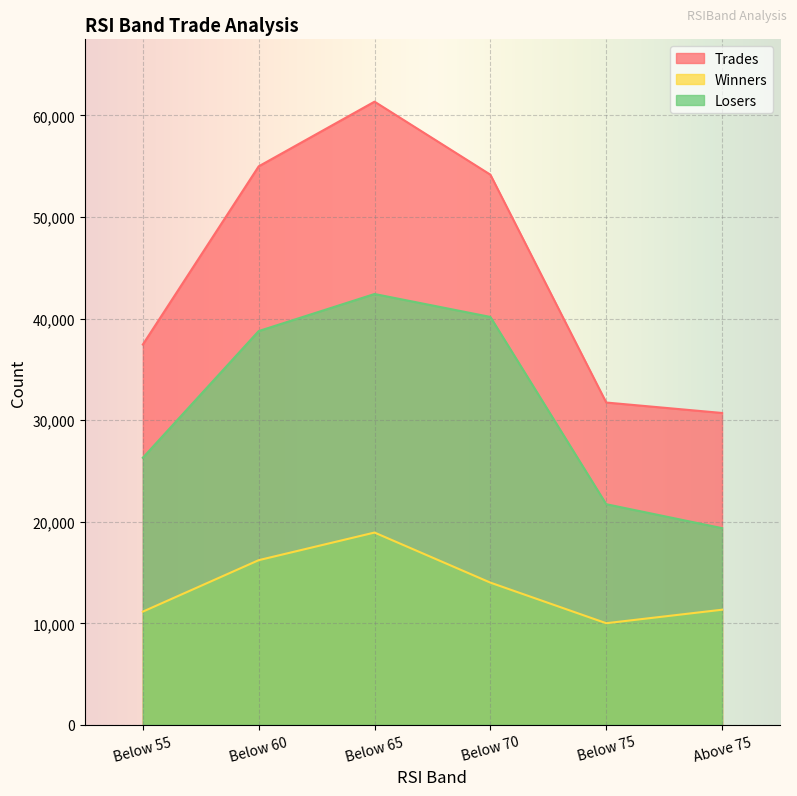

True or false: Losers and Trades cross at least once.

False